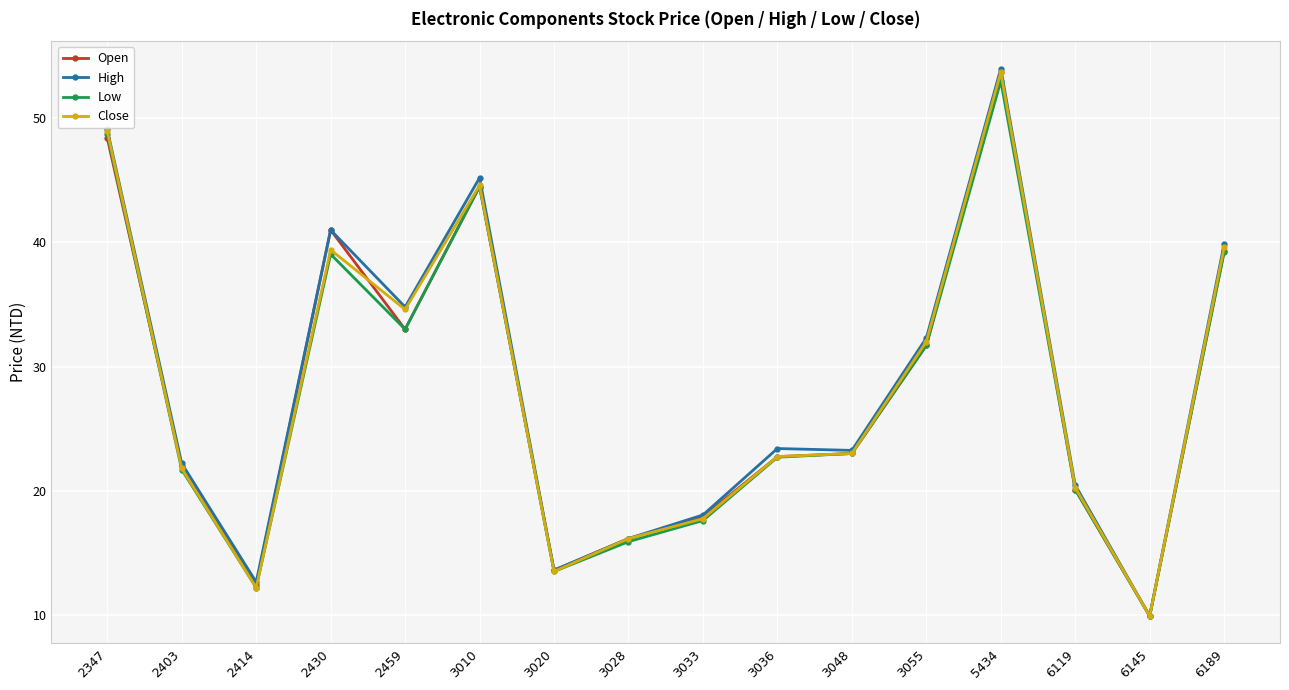

Which category has the highest value in the Low series?

5434